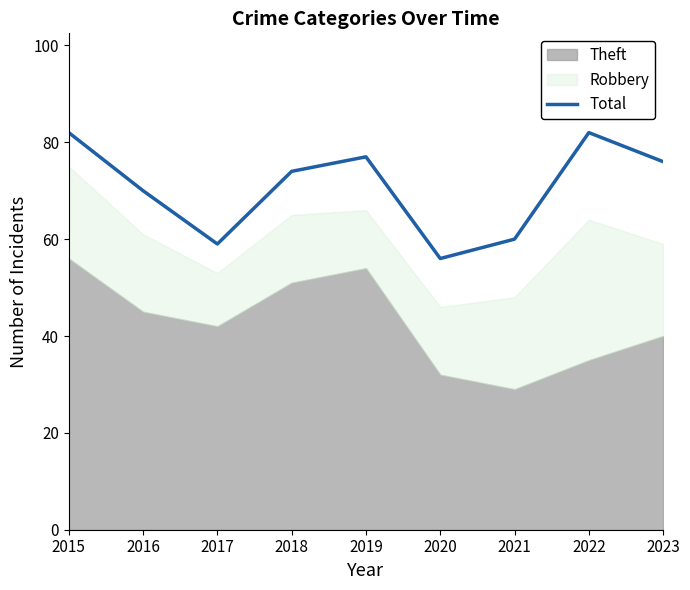

Read the value at 2023.

76